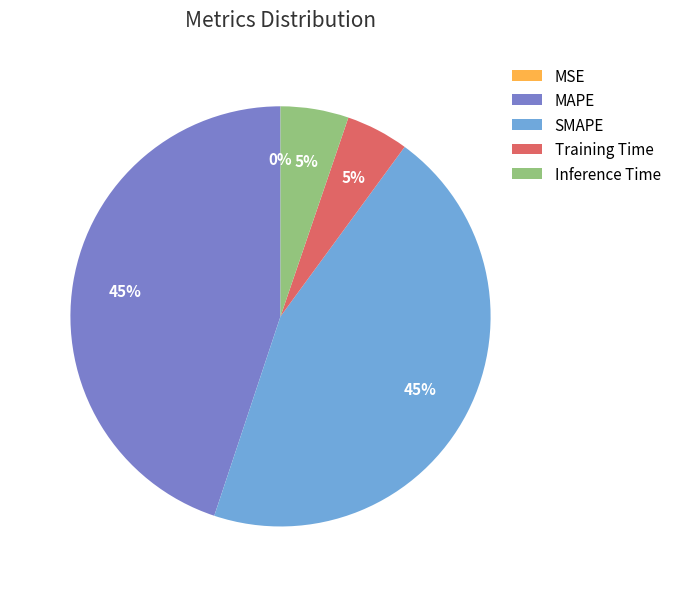

To the nearest percent, what is the combined percentage of SMAPE and Training Time?

50%